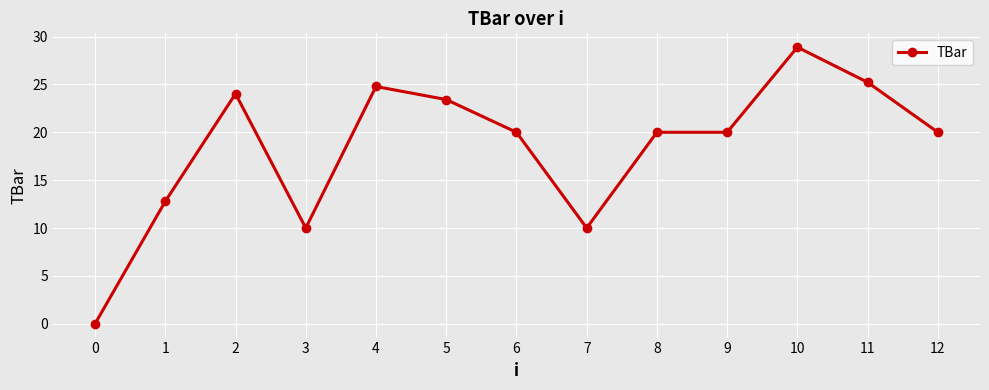

What is the change in value from 1 to 10?

+16.1